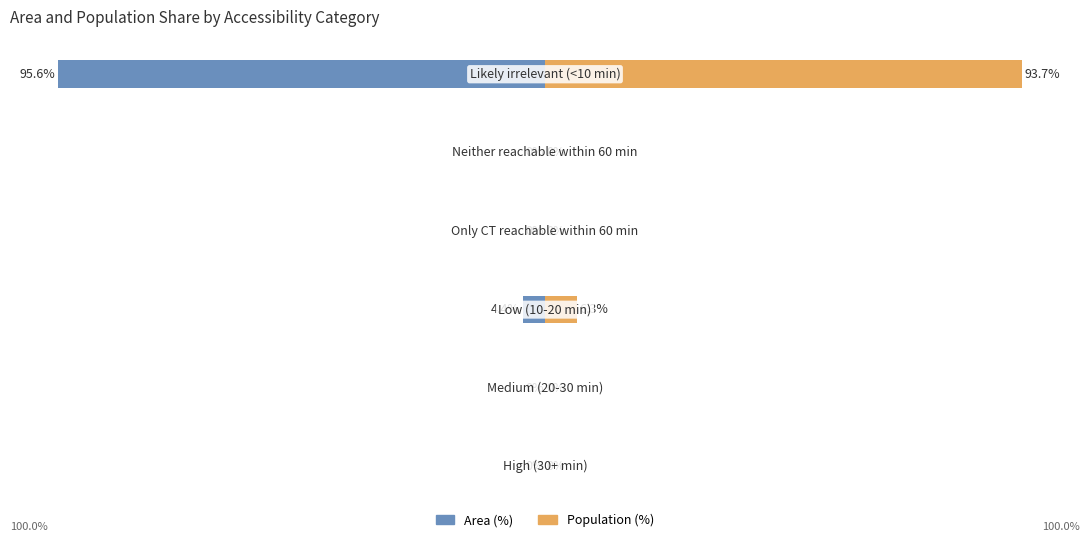

At 2, list the series in order from largest to smallest.

Population (%), Area (%)